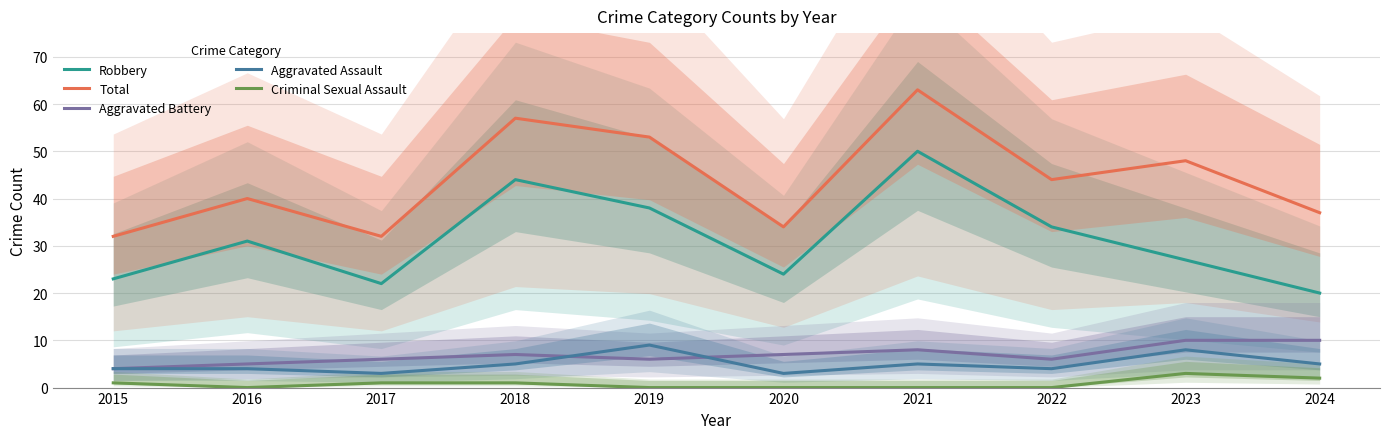

At which category does Aggravated Battery reach its first local peak?

2018